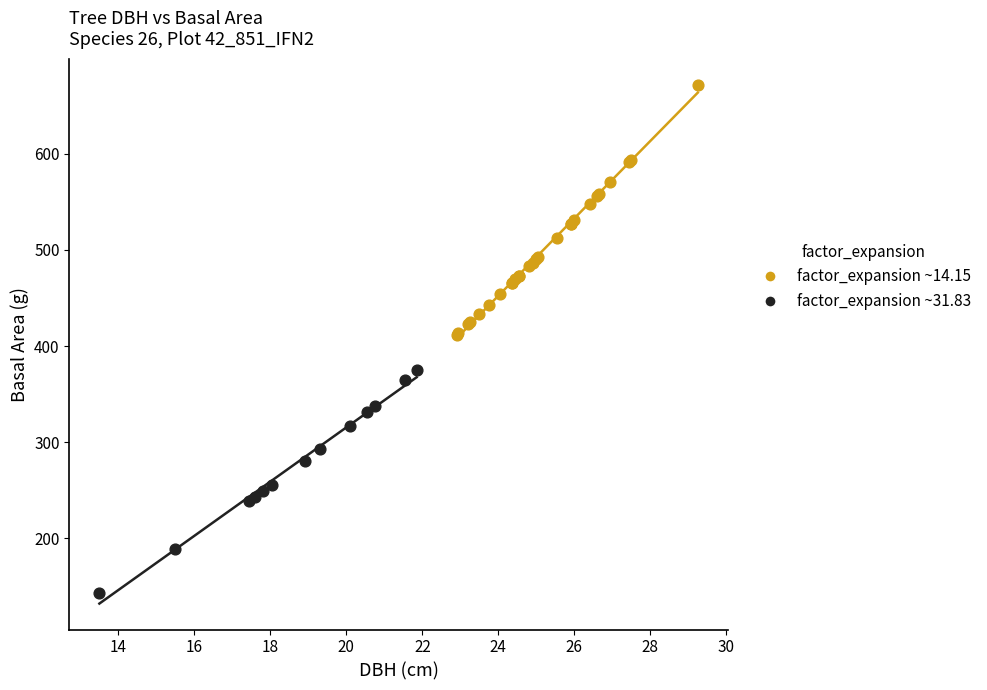

Which series has the widest spread of Y values?

factor_expansion ~14.15